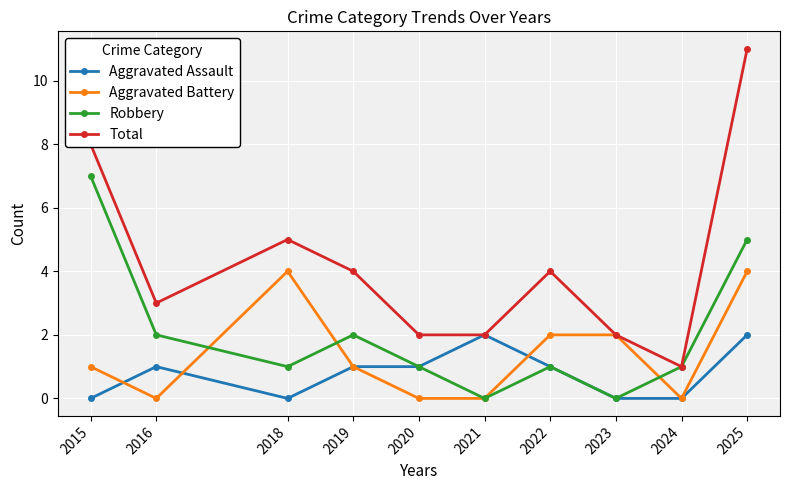

True or false: Robbery has more than 2 points higher than both neighbors.

False